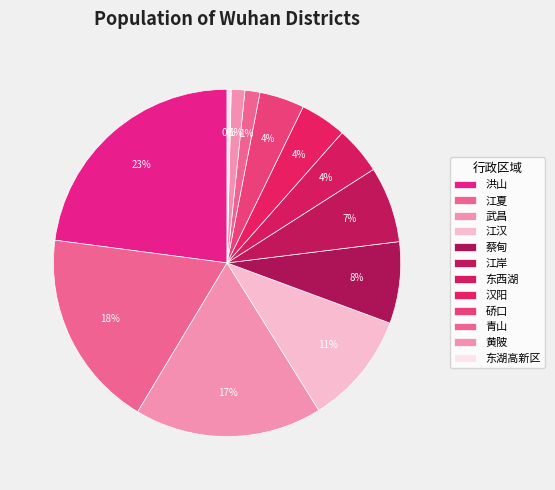

Which slice is the smallest?

东湖高新区